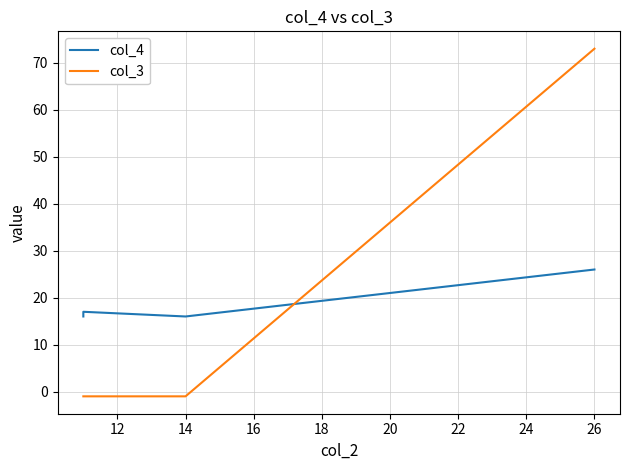

What is the total value across all series at 12?

16